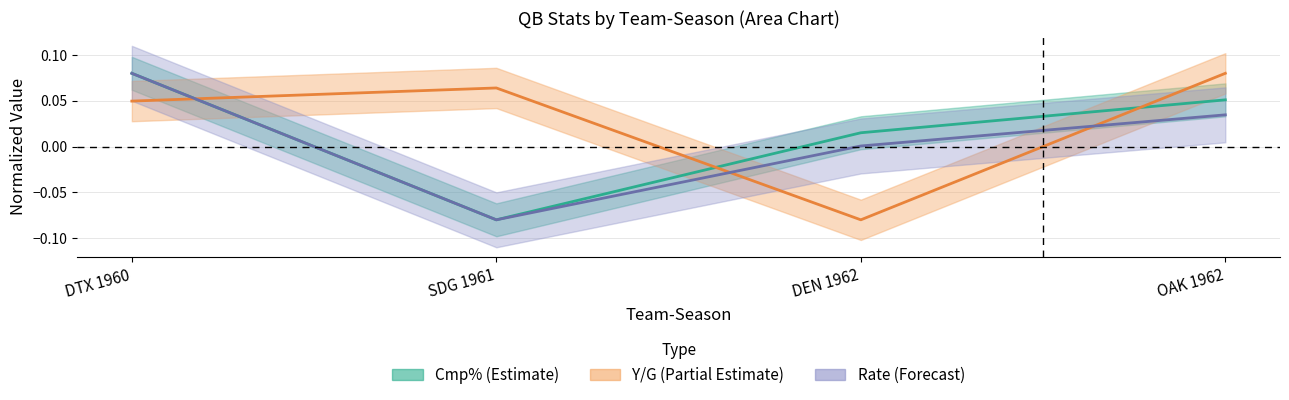

What is the label of the 3rd point from the left?

DEN 1962